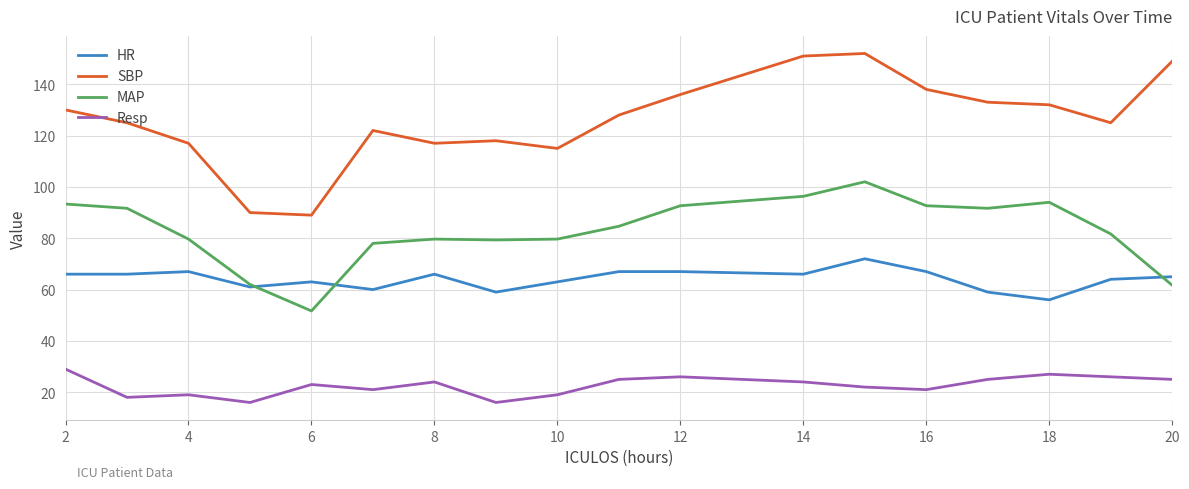

Which series has the widest spread of values?

SBP